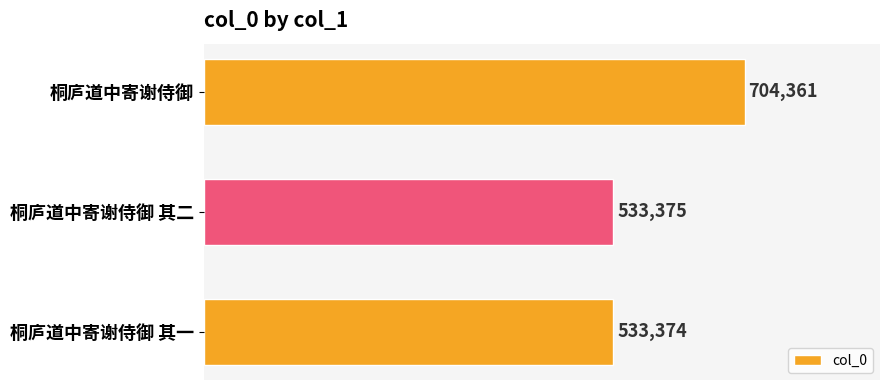

What is the sum of all values?

1771110